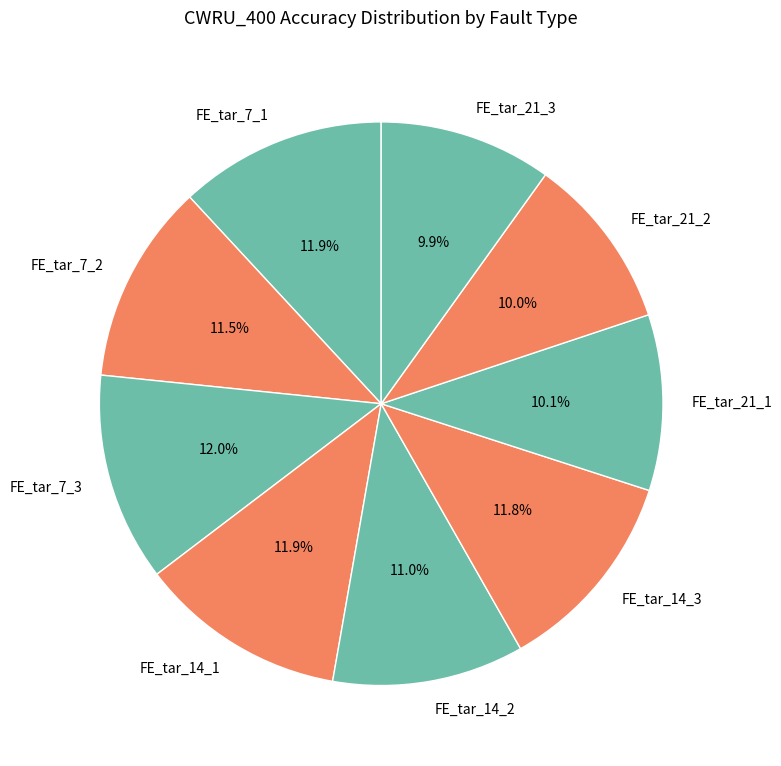

Is it true that FE_tar_7_3 is 25% of the pie?

False